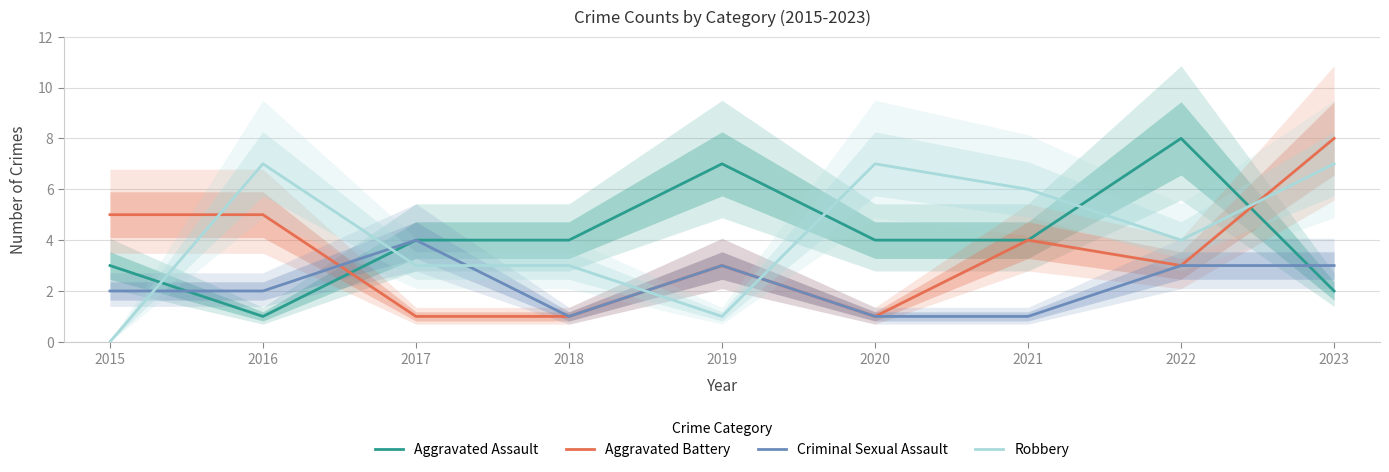

True or false: Robbery and Criminal Sexual Assault intersect in this chart.

True